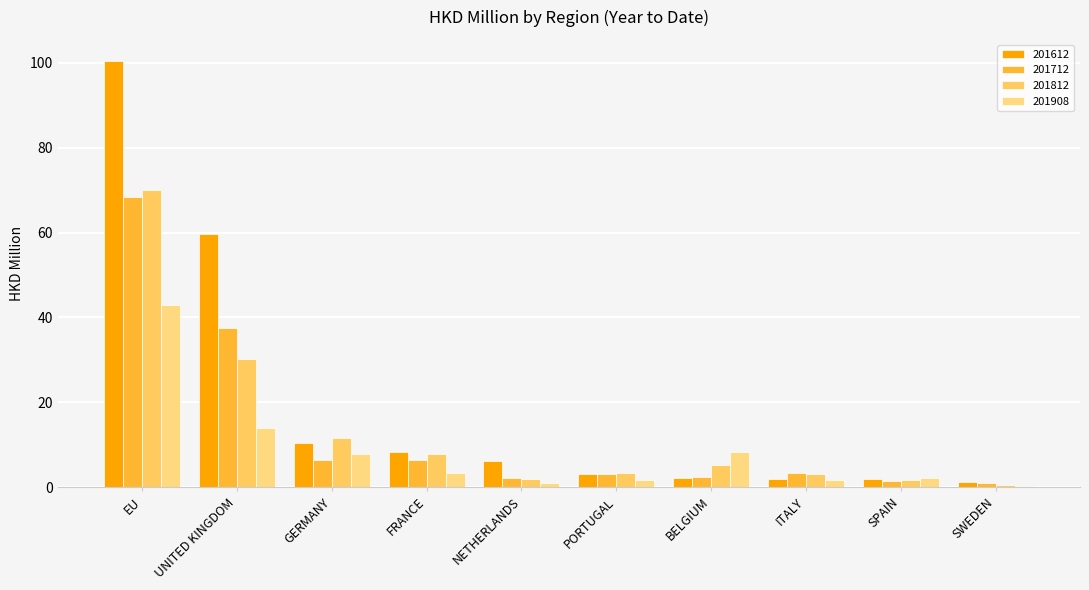

What is the average value of the 201908 series?

8.3